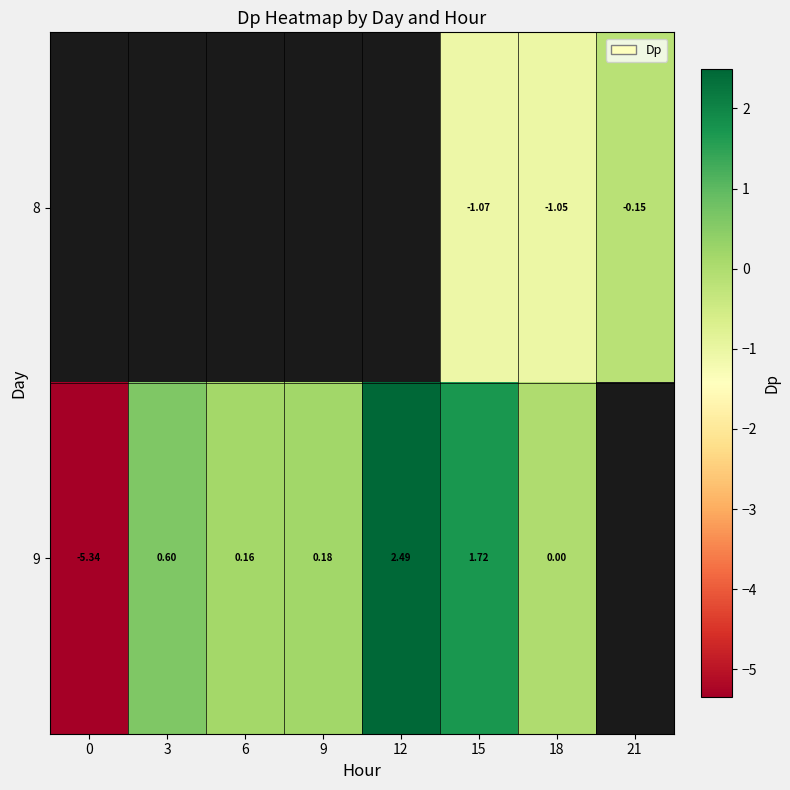

Is the value of 9 at 3 greater than the value of 8 at 18?

Yes